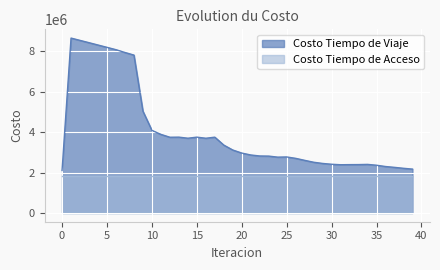

What is the maximum value shown in the chart?

8655445.1